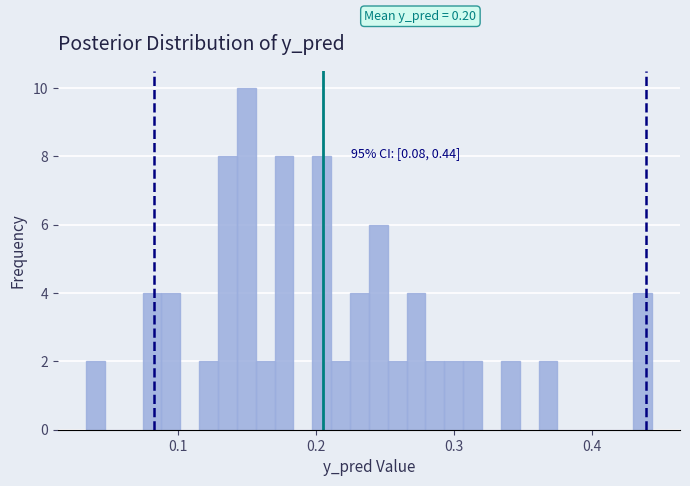

Read against the x-axis, roughly where is the centre of the tallest bar?

0.15